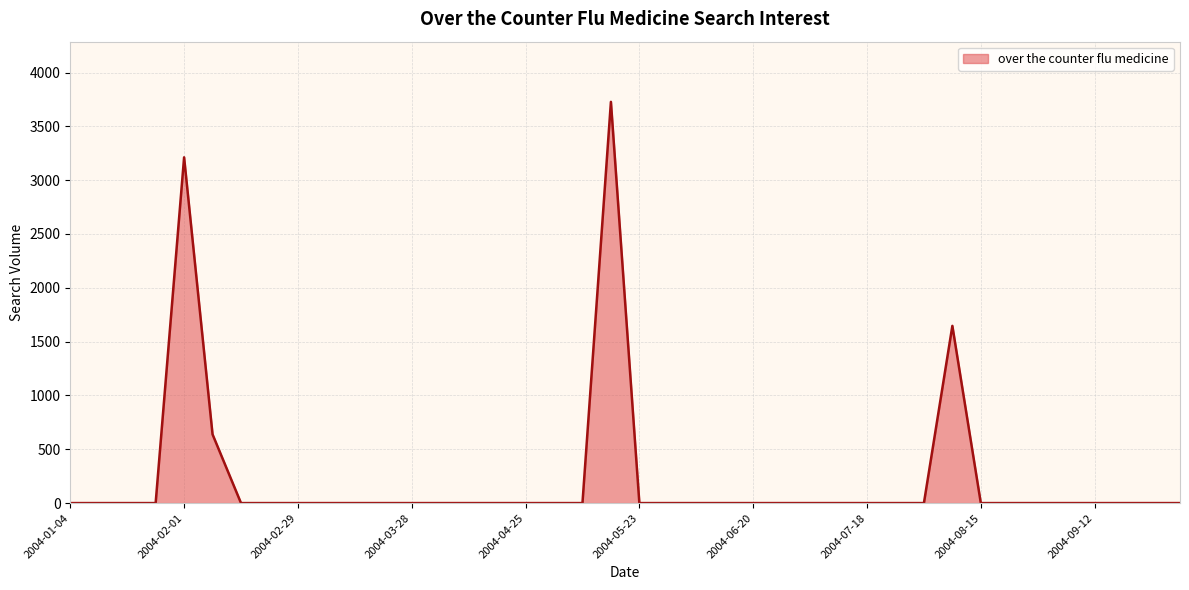

What is the maximum value shown in the chart?

3727.5